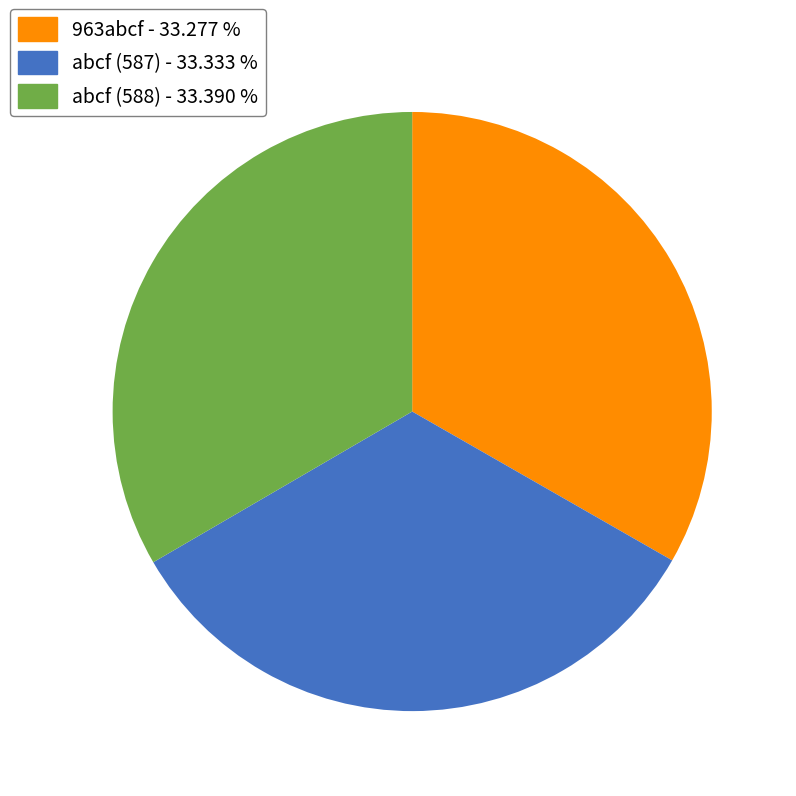

Approximately how many times larger is the value at 963abcf - 33.277 % compared to abcf (587) - 33.333 %?

1.0